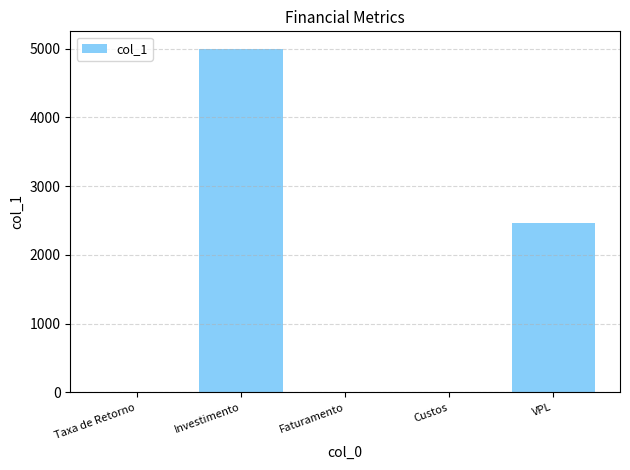

How many categories are shown in the chart?

5